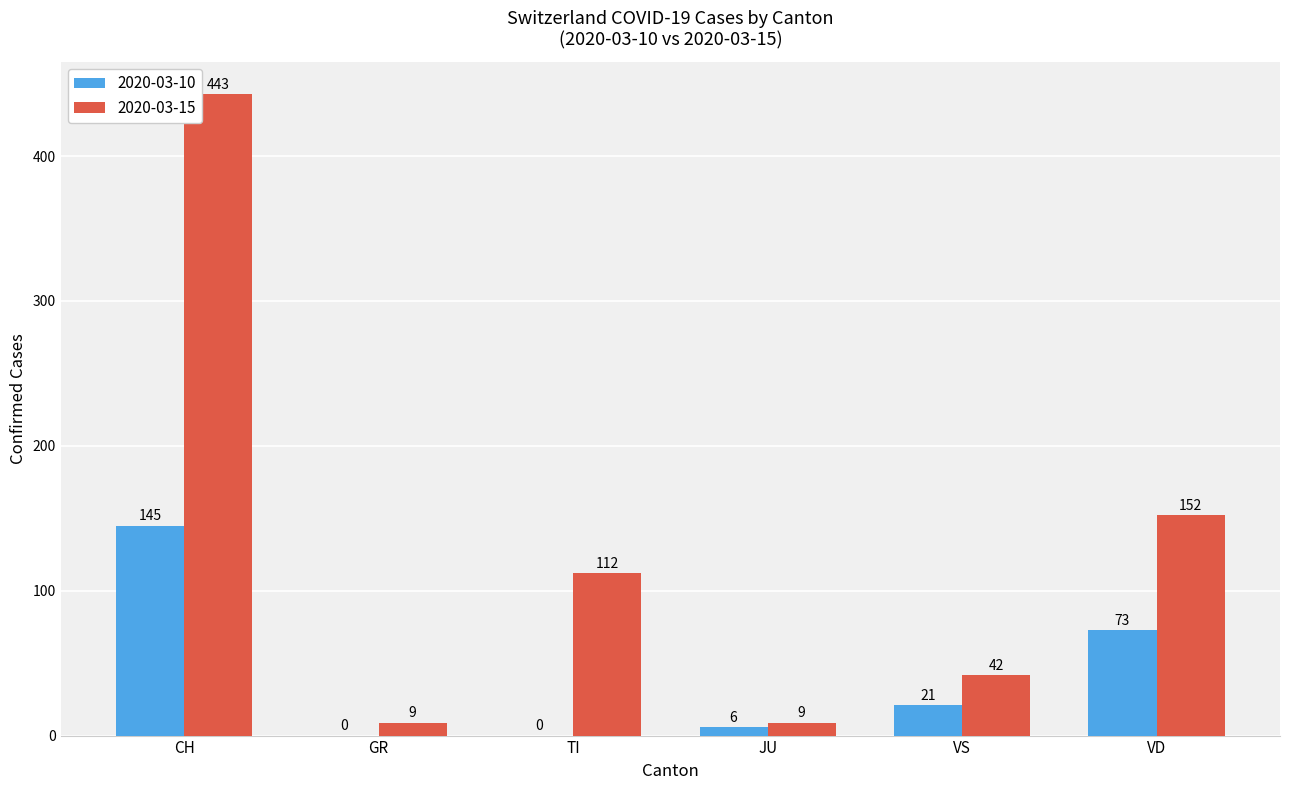

How many distinct data groups are displayed?

2